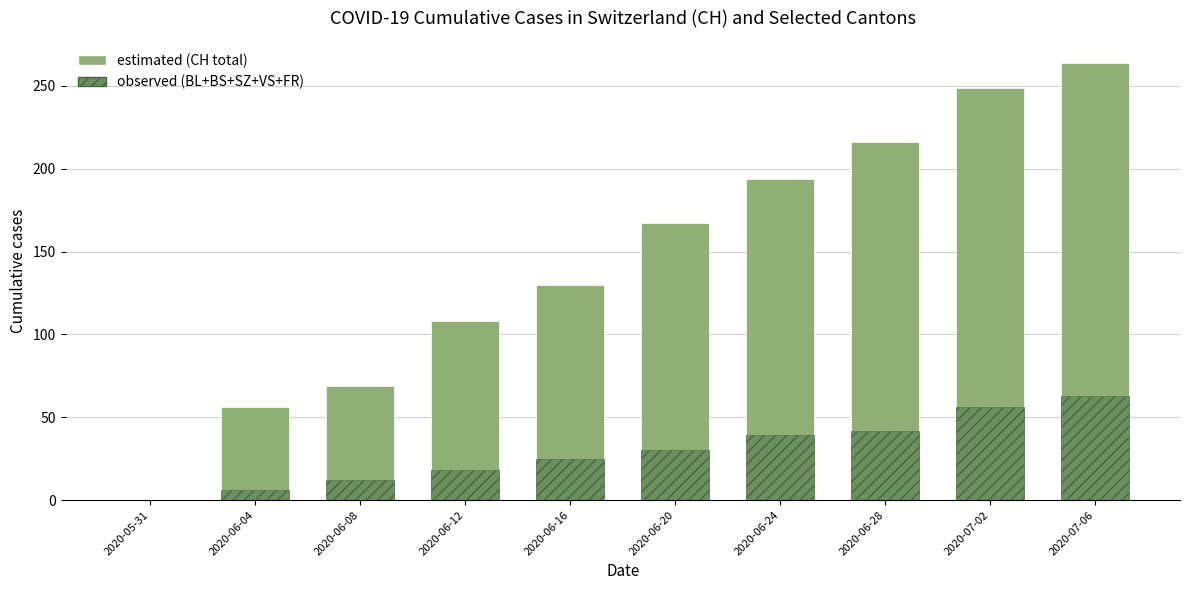

Reading left to right, list the values for the observed series.

2020-05-31=0	2020-06-04=6	2020-06-08=12	2020-06-12=18	2020-06-16=25	2020-06-20=30	2020-06-24=39	2020-06-28=42	2020-07-02=56	2020-07-06=63